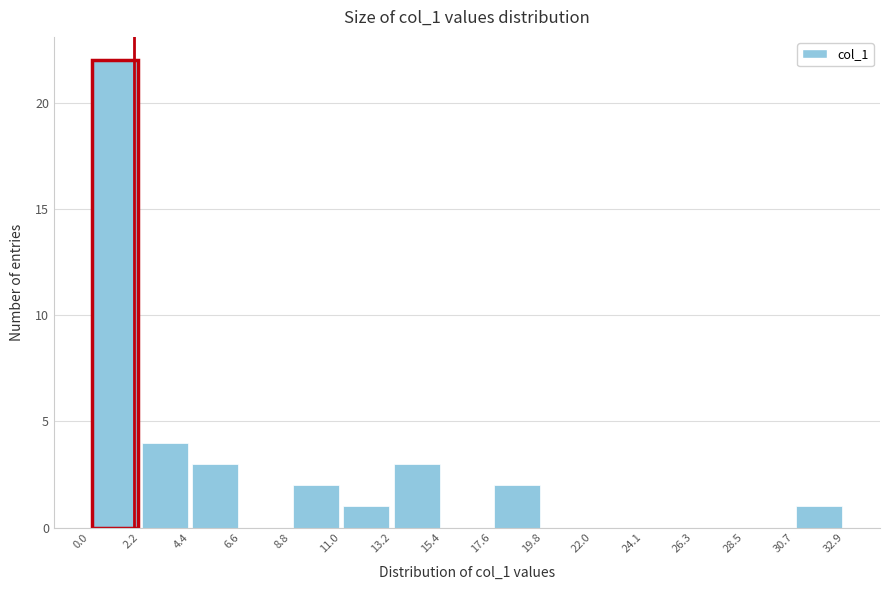

Reading left to right, list every bar in this chart as the range it spans on the x-axis followed by its height. The values are not printed on the chart, so give them approximately, as read against the axis.

0.0 to 2.2: 22
2.2 to 4.4: 4
4.4 to 6.6: 3
6.6 to 8.8: 0
8.8 to 11.0: 2
11.0 to 13.2: 1
13.2 to 15.4: 3
15.4 to 17.6: 0
17.6 to 19.8: 2
19.8 to 22.0: 0
22.0 to 24.1: 0
24.1 to 26.3: 0
26.3 to 28.5: 0
28.5 to 30.7: 0
30.7 to 32.9: 1